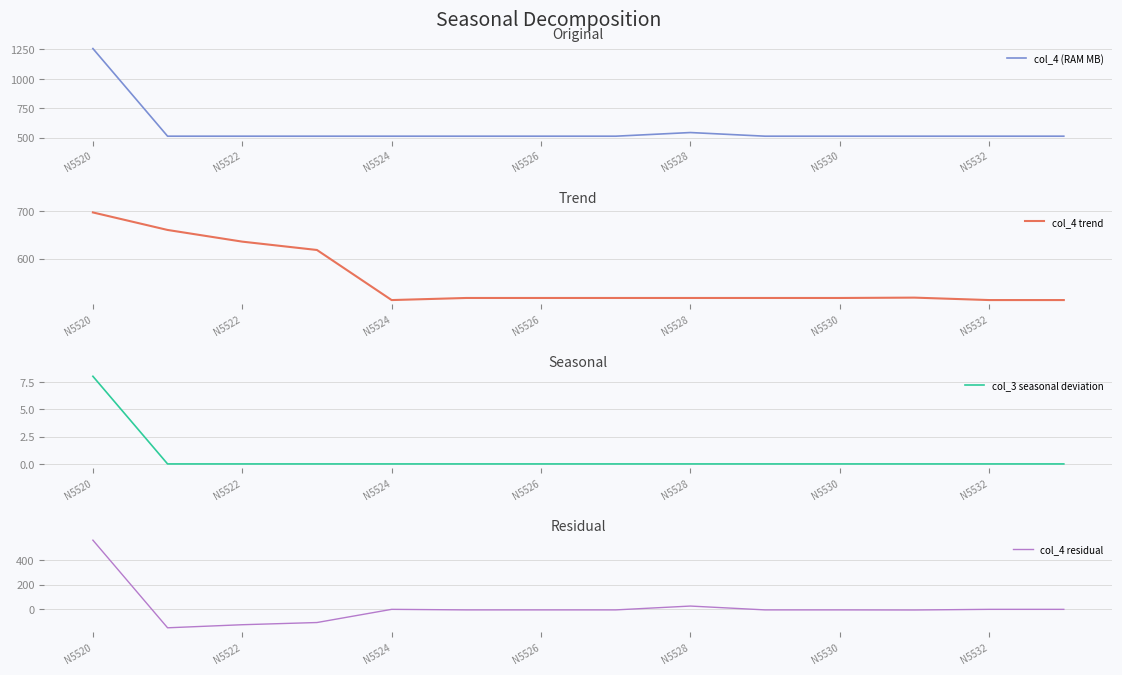

Is it true that col_4 trend equals 315.2 at N5526?

False